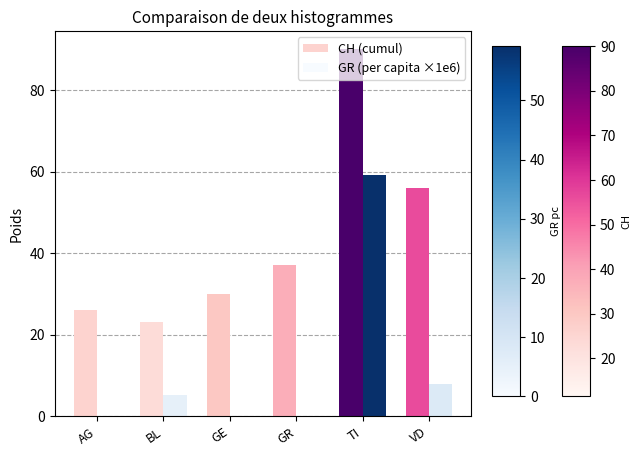

How many groups of bars are there?

6